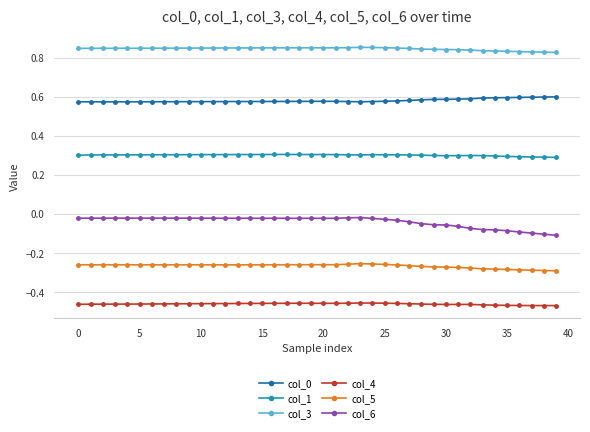

What is the sum of all col_5 values?

-10.6